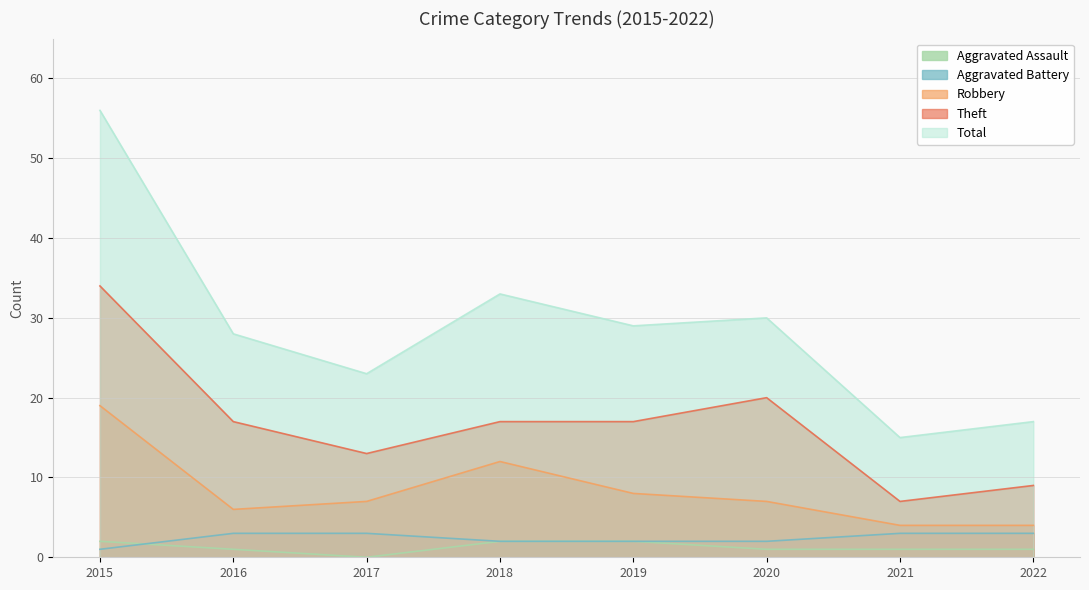

In Robbery, how many points are lower than both neighbors (excluding endpoints)?

1